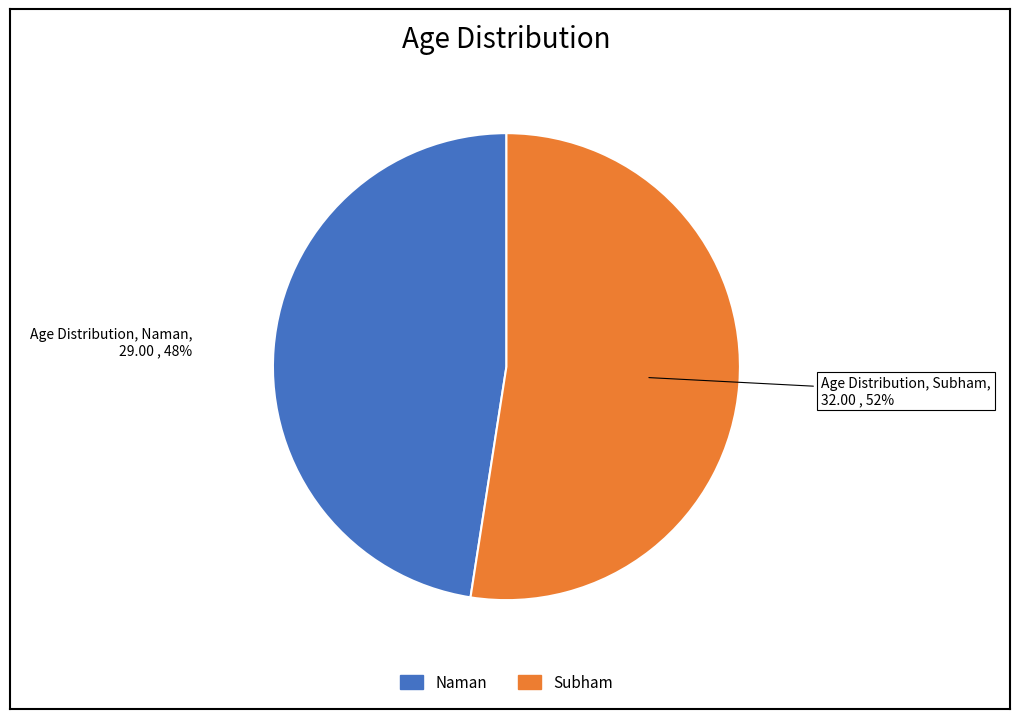

Which slice is the smallest?

Naman